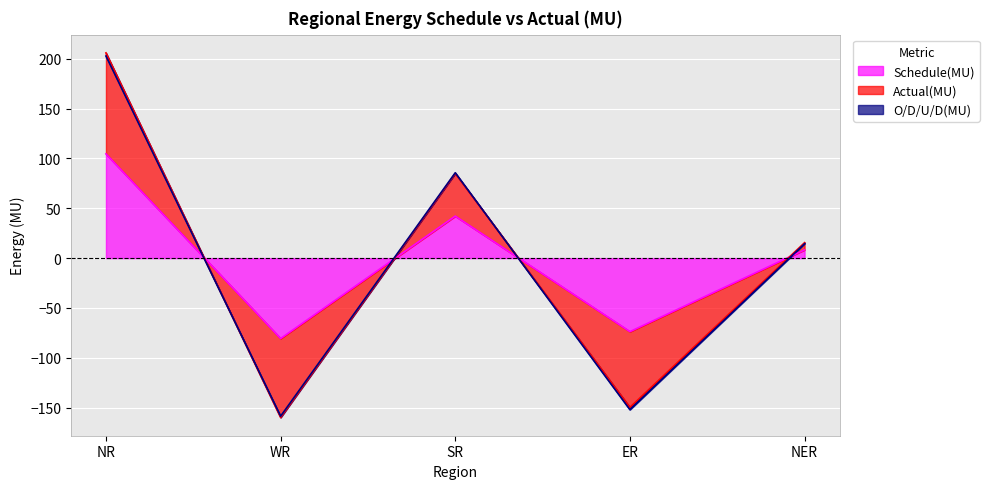

What position from the right is SR?

3